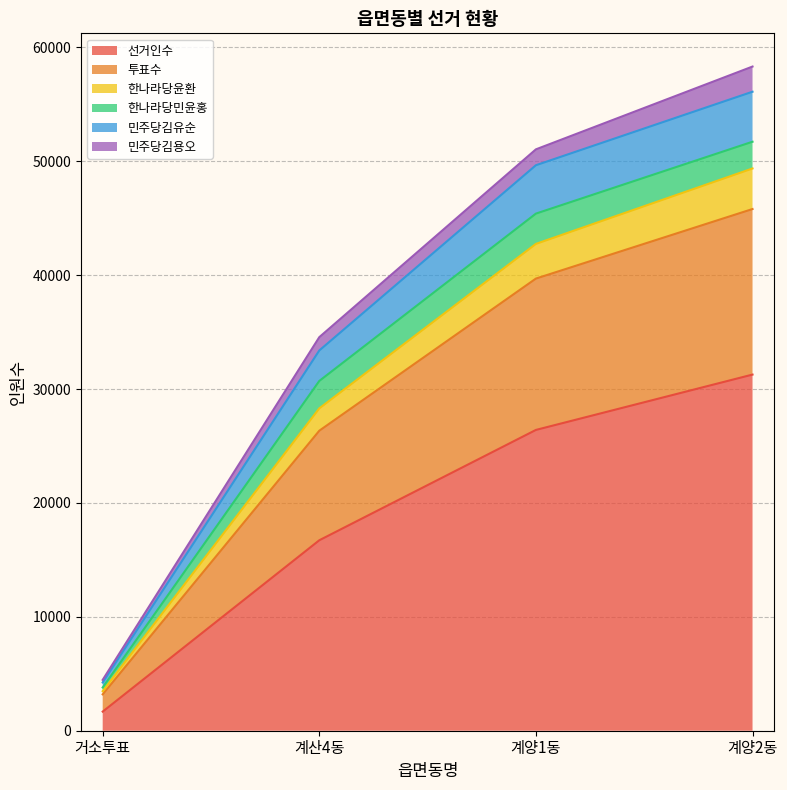

What is the label of the 3rd point from the left?

계양1동